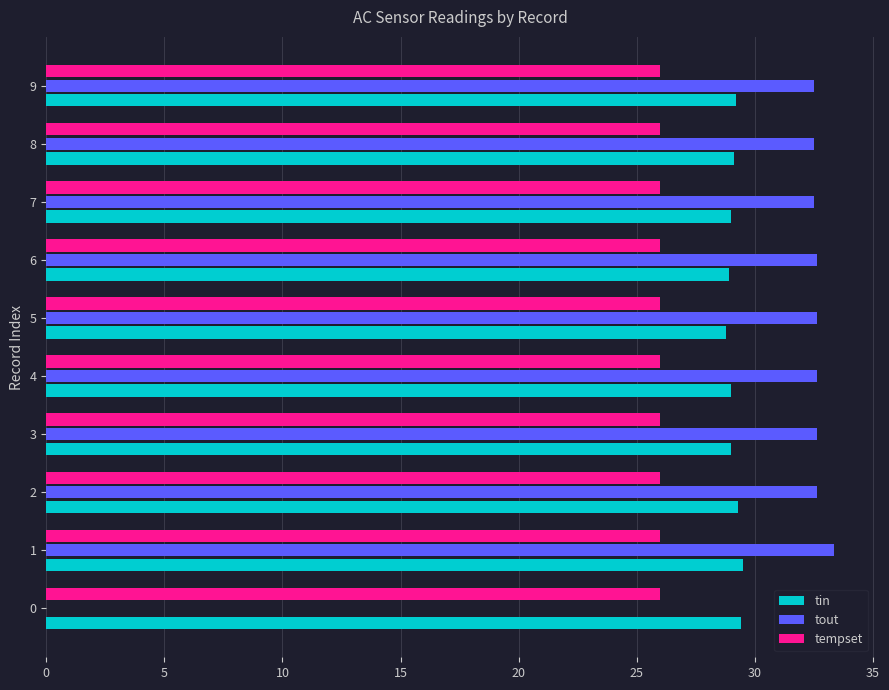

Is it true that tout equals 32.5 at 9?

True